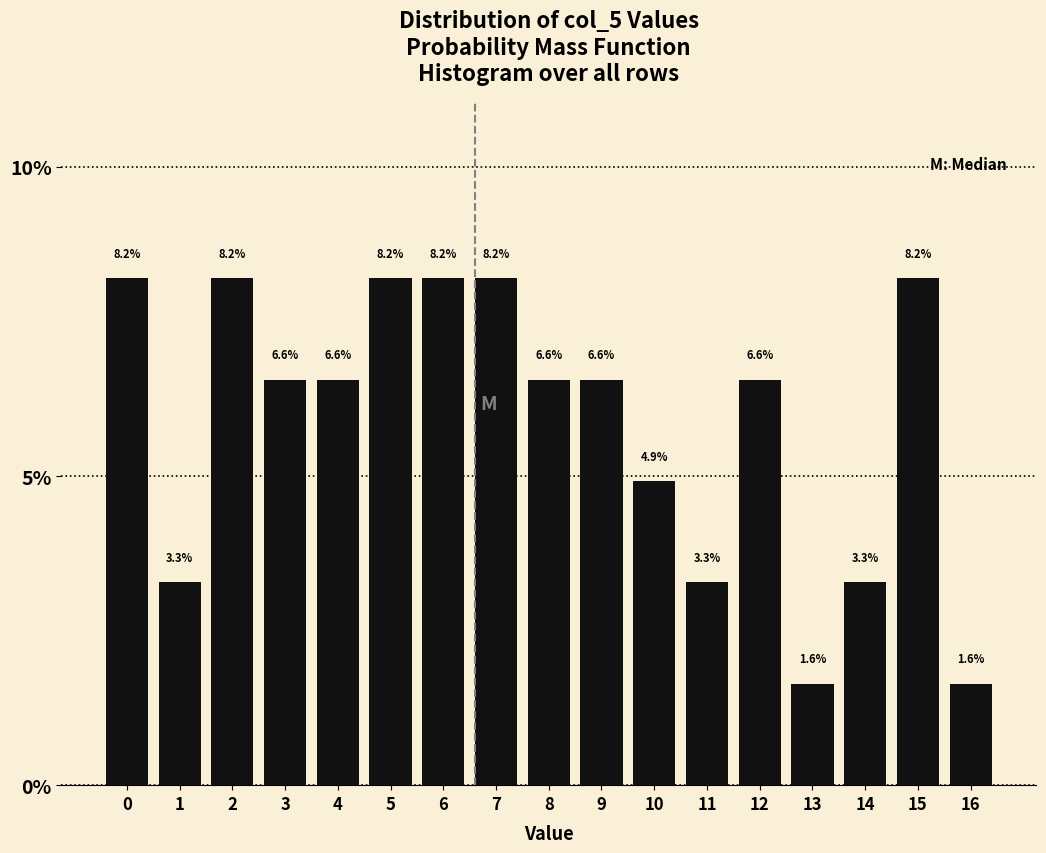

Reading right to left, what are all the values shown in this chart?

1.6	8.2	3.3	1.6	6.6	3.3	4.9	6.6	6.6	8.2	8.2	8.2	6.6	6.6	8.2	3.3	8.2